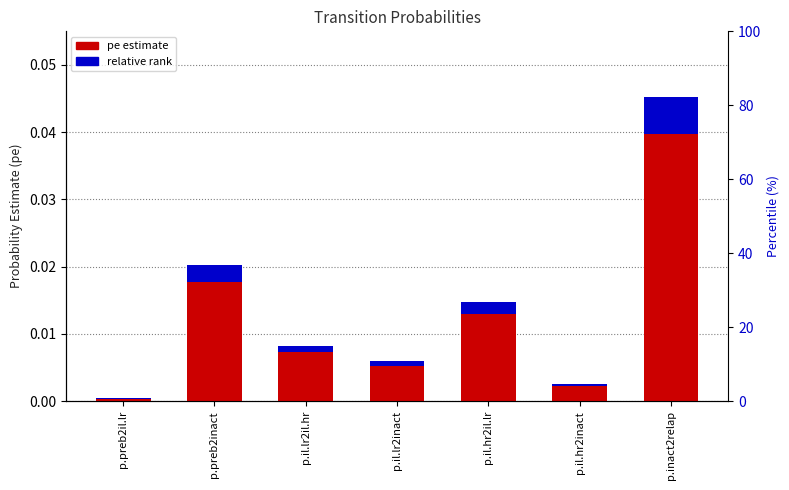

How many bars are there in total?

7